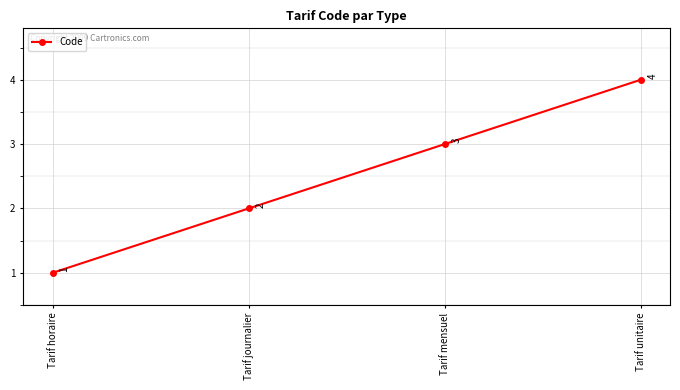

List the labels in order of value, largest first.

Tarif unitaire, Tarif mensuel, Tarif journalier, Tarif horaire